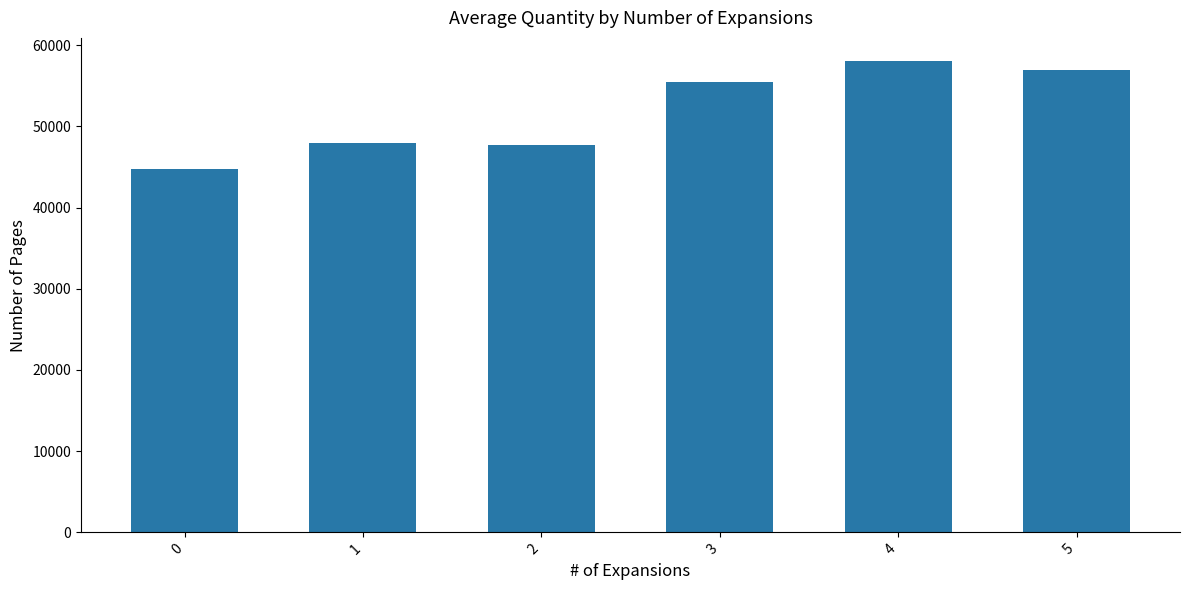

How many categories are shown in the chart?

6